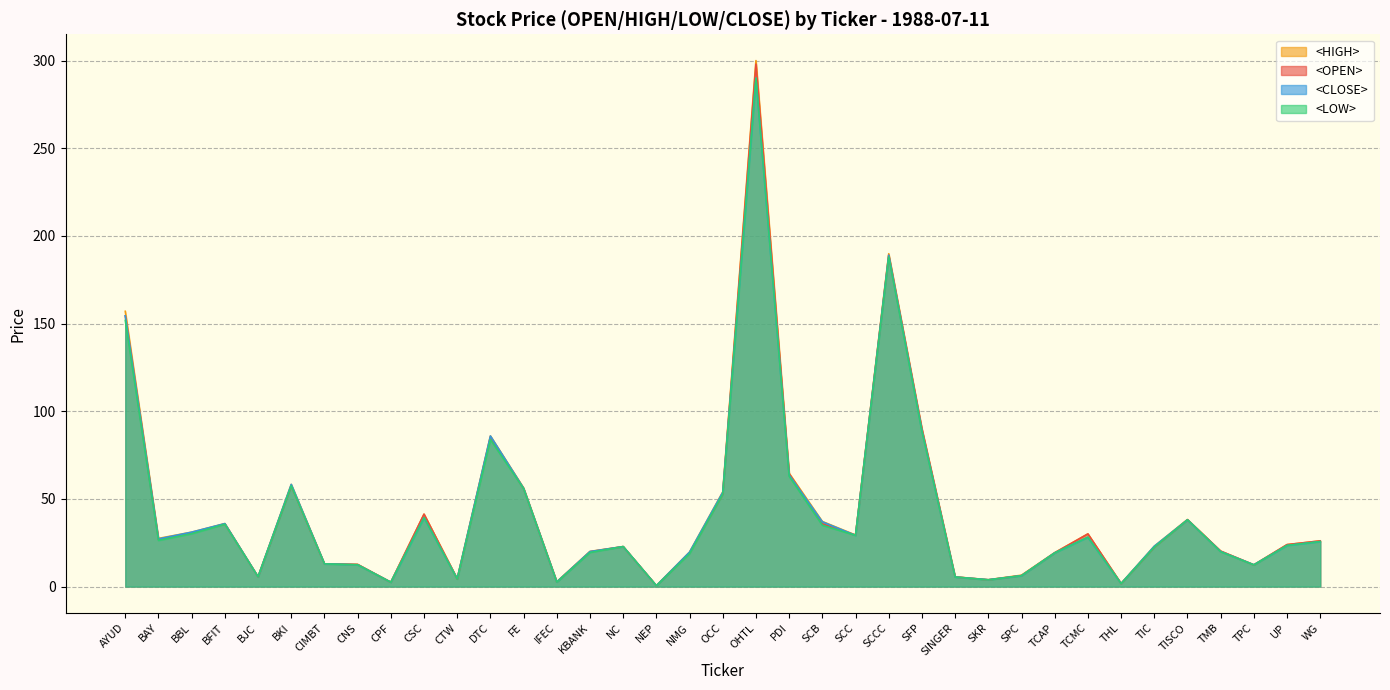

What is the label of the 28th point from the left?

SPC